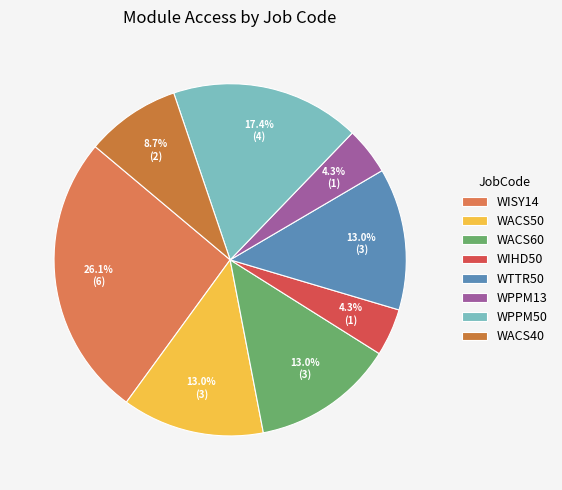

Between WIHD50 and WACS50, which is larger?

WACS50